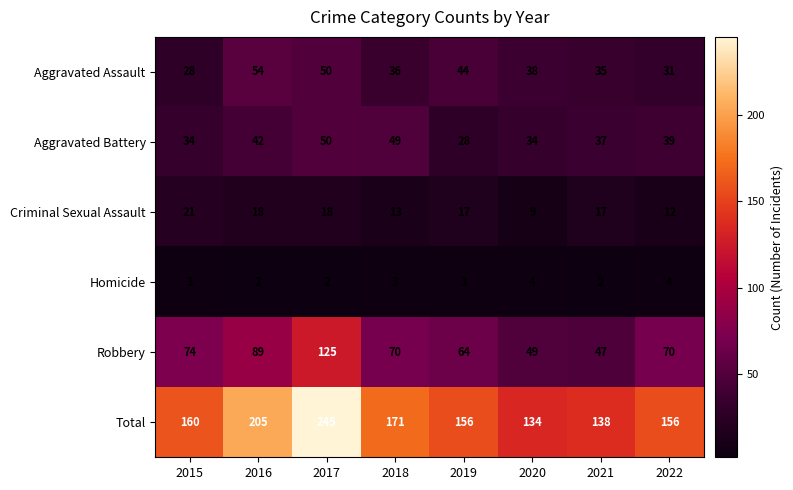

How many data points in Aggravated Battery are less than 39?

4